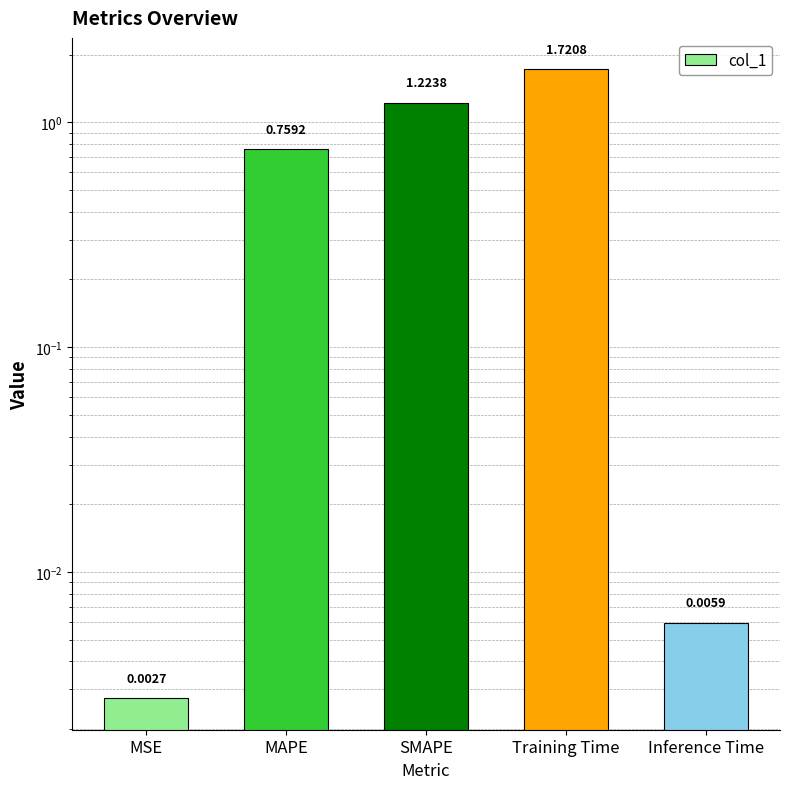

What is the label of the 5th bar from the right?

MSE